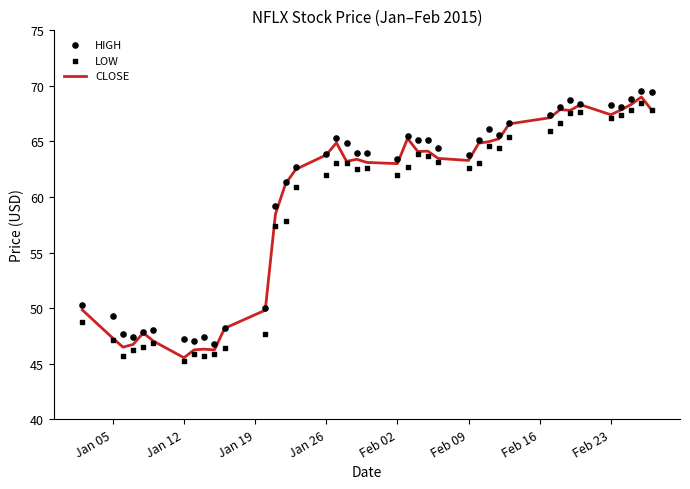

What are all the series names shown in the legend?

CLOSE, HIGH, LOW